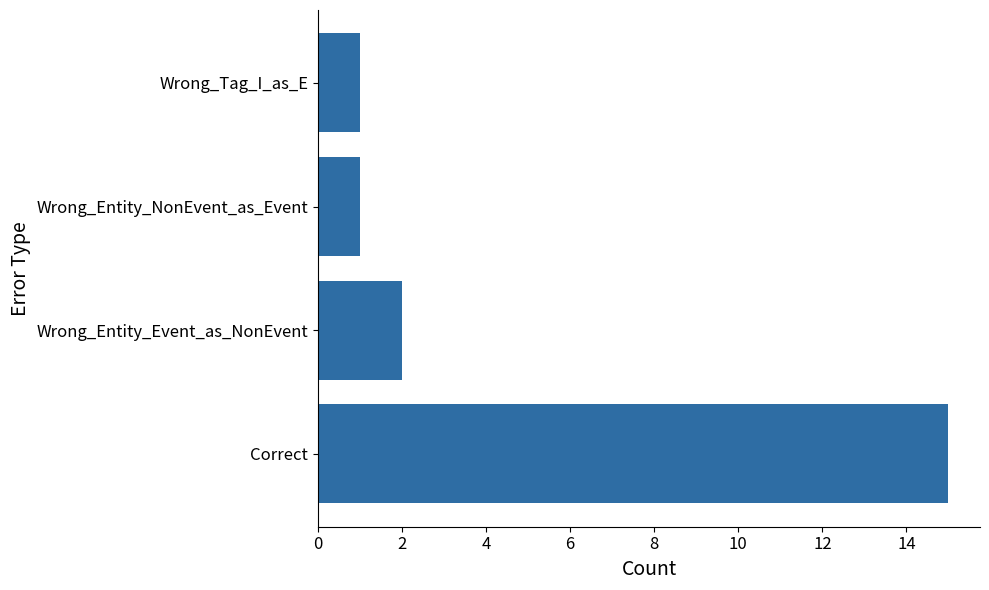

At which category does the chart reach its peak across all series?

Correct